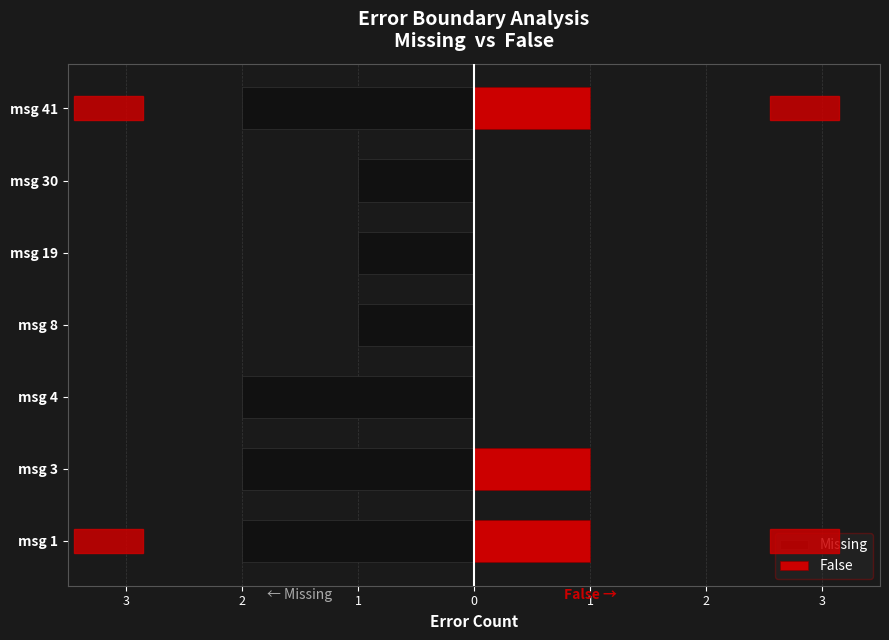

What is the total value across all series at msg 1?

-1